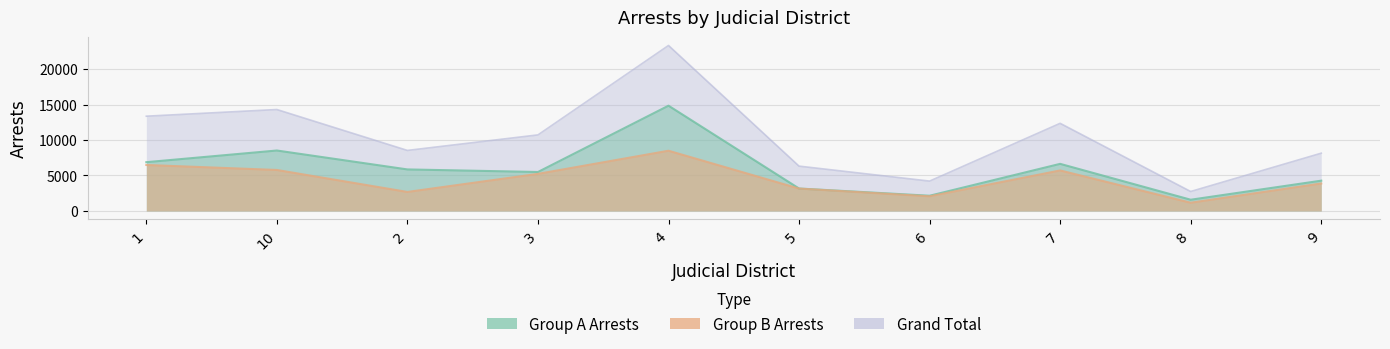

True or false: Grand Total and Group A Arrests intersect in this chart.

False